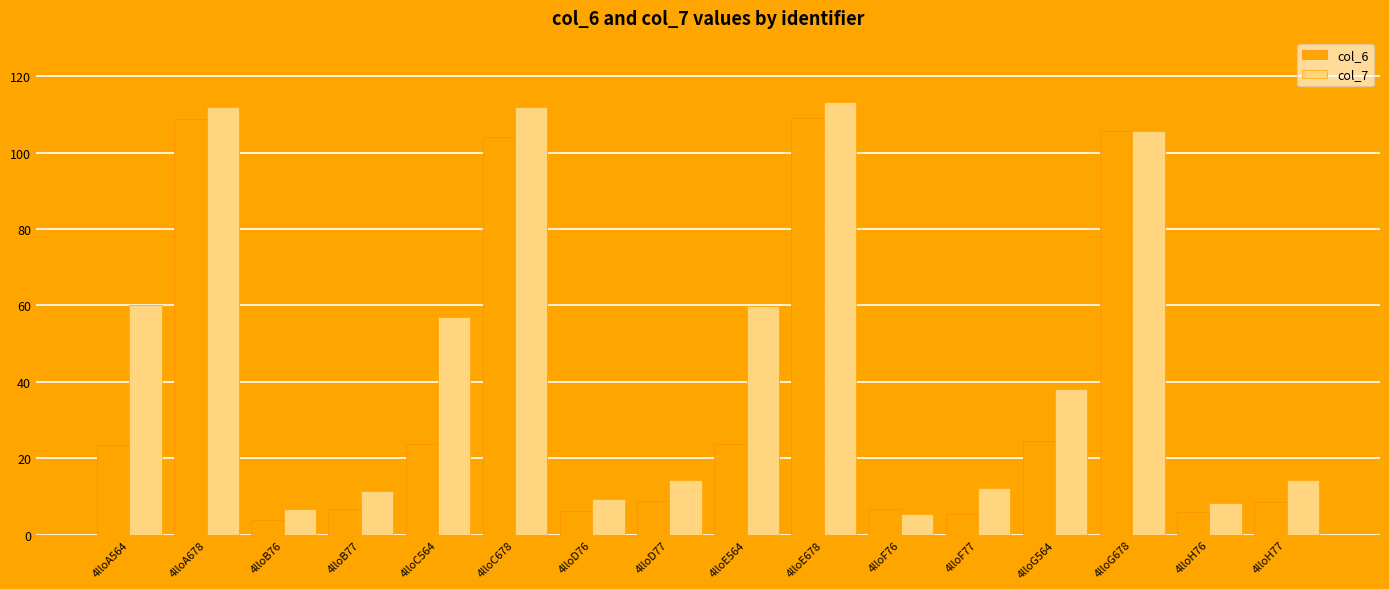

What is the total value across all series at 4lloF77?

17.9